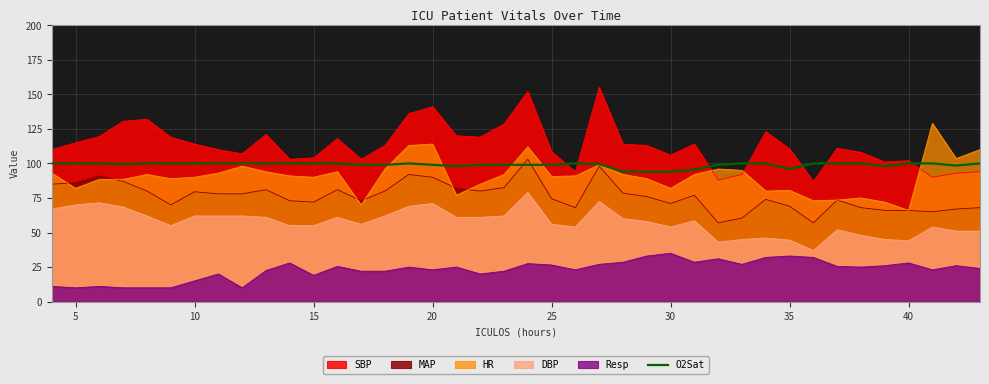

Which series has the widest spread of values?

SBP